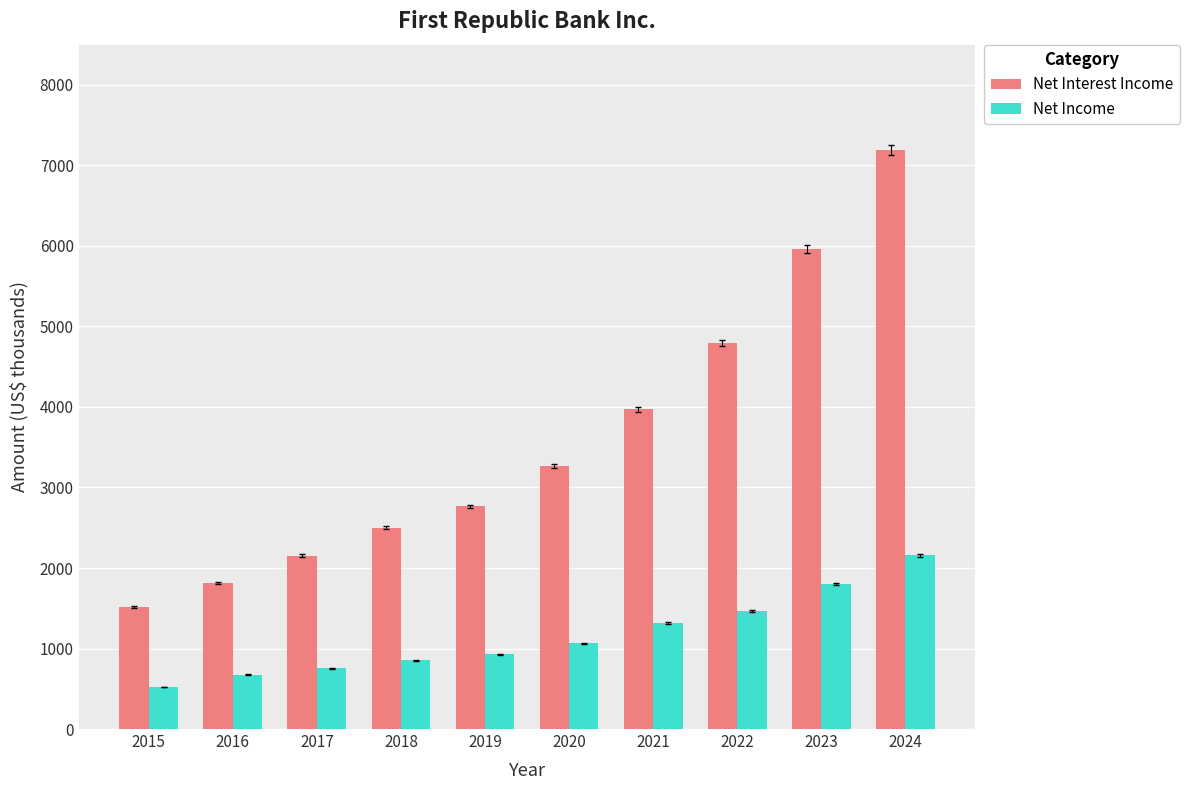

Read the Net Interest Income value at 2021.

3973.5